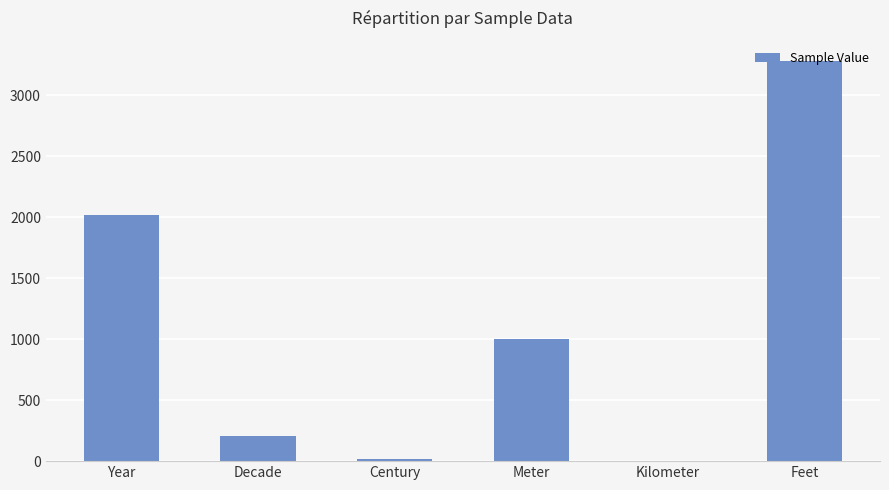

Reading left to right, transcribe all the data shown in this chart.

Year=2020.0	Decade=202.0	Century=21.0	Meter=1000.0	Kilometer=1.0	Feet=3280.8